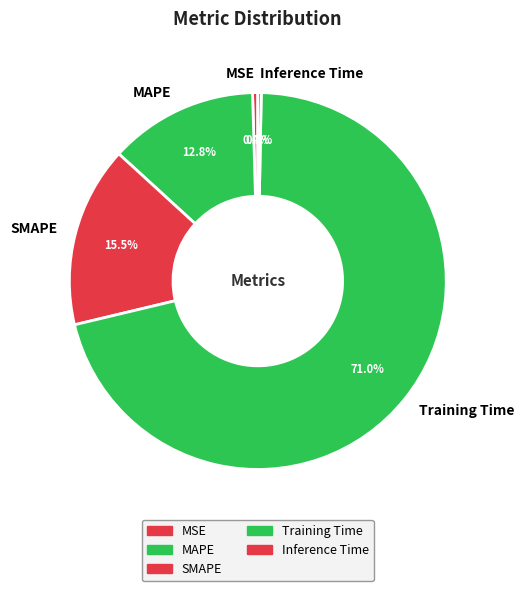

Count the number of slices in the pie.

5